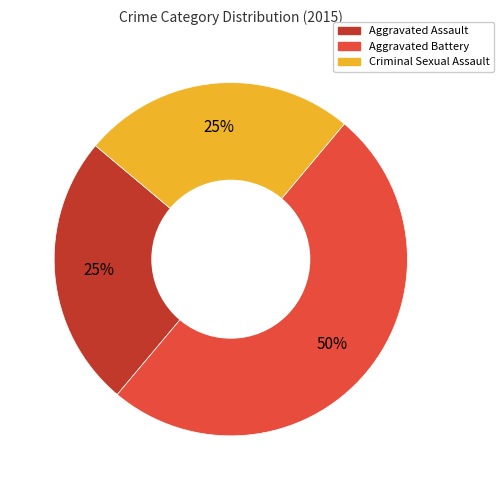

To the nearest percent, what is the average slice percentage?

33%